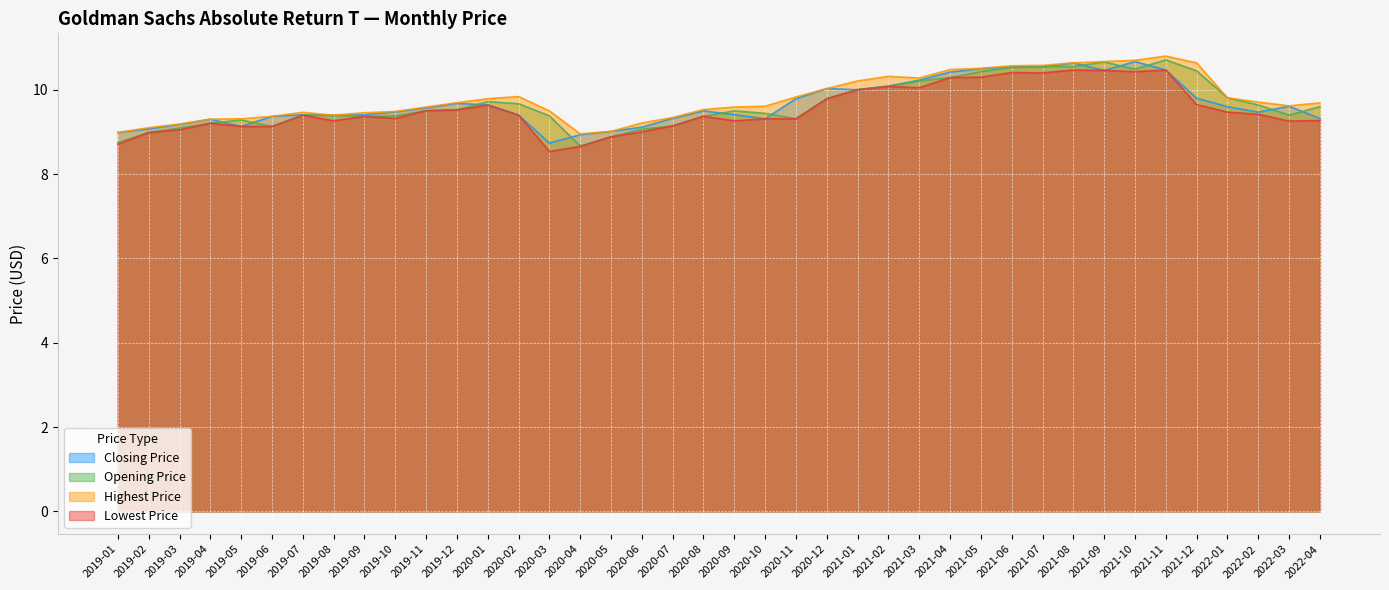

Between 2019-03 and 2021-07, which series saw the biggest shift?

Opening Price